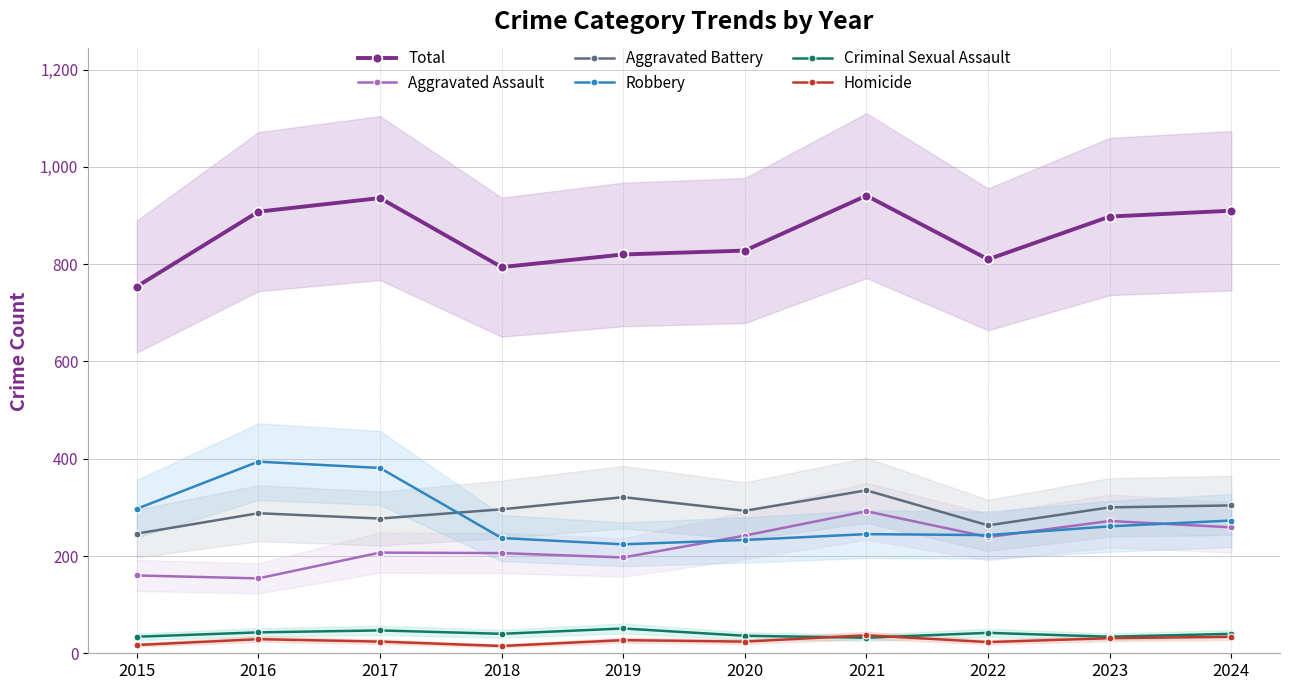

Reading left to right, extract all data points from this chart.

Total: 754	908	936	794	820	828	941	810	898	910
Aggravated Assault: 160	154	207	206	197	242	292	239	272	259
Aggravated Battery: 246	288	277	296	321	293	335	263	300	304
Robbery: 297	394	381	237	224	233	245	243	261	273
Criminal Sexual Assault: 34	43	47	40	51	36	32	42	34	40
Homicide: 17	29	24	15	27	24	37	23	31	34